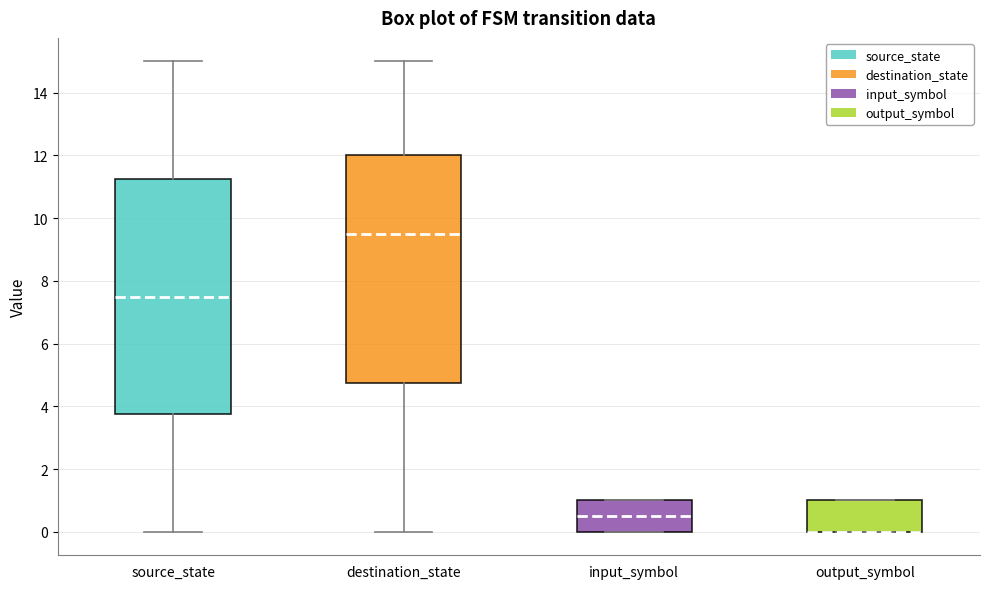

Which box is the tallest, from its lower edge to its upper edge?

source_state